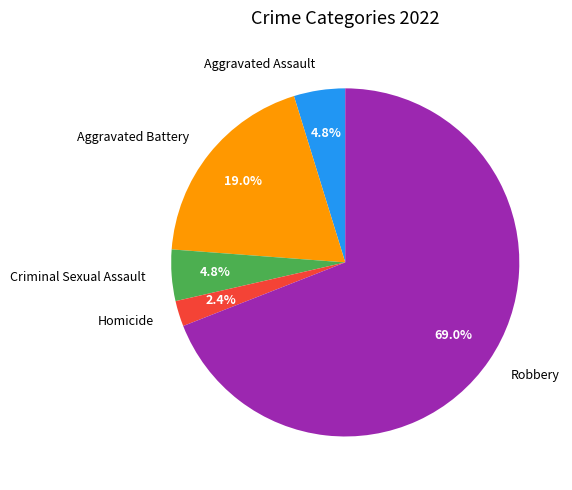

Is the sum of Criminal Sexual Assault and Robbery greater than half?

Yes